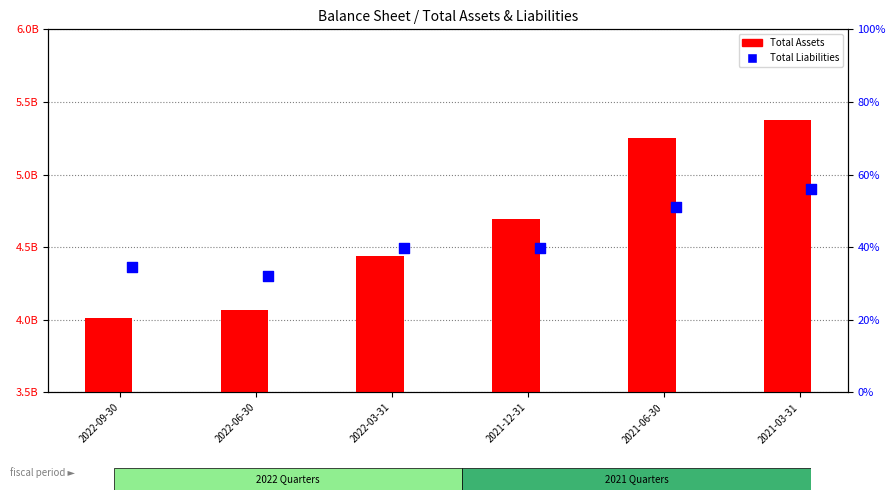

Which series has the largest Y range (max minus min)?

Total Assets